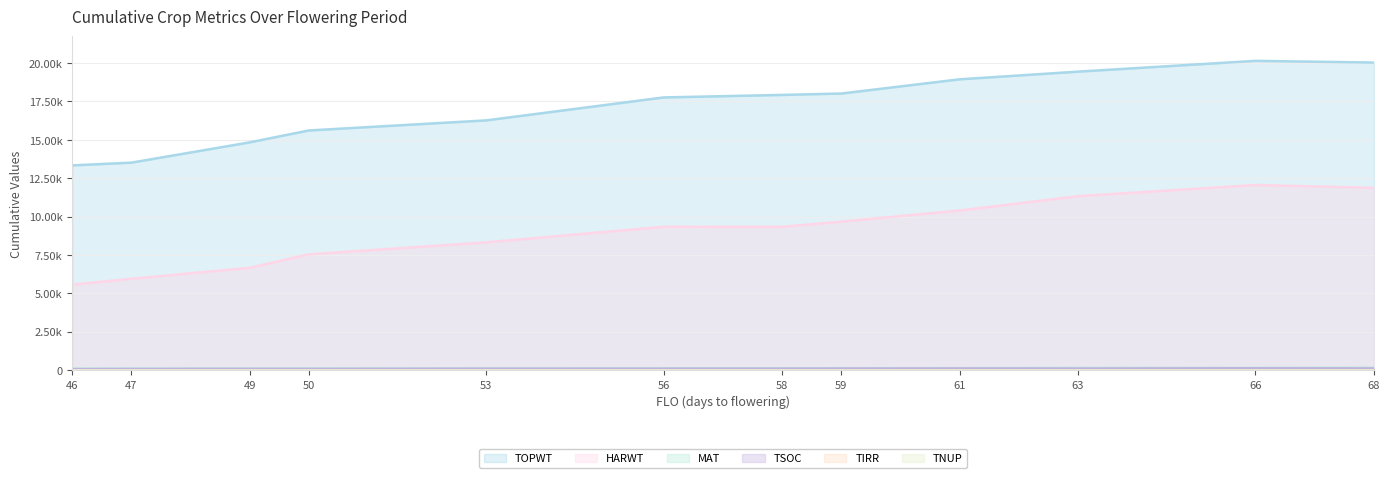

At which category does HARWT reach its first local peak?

56